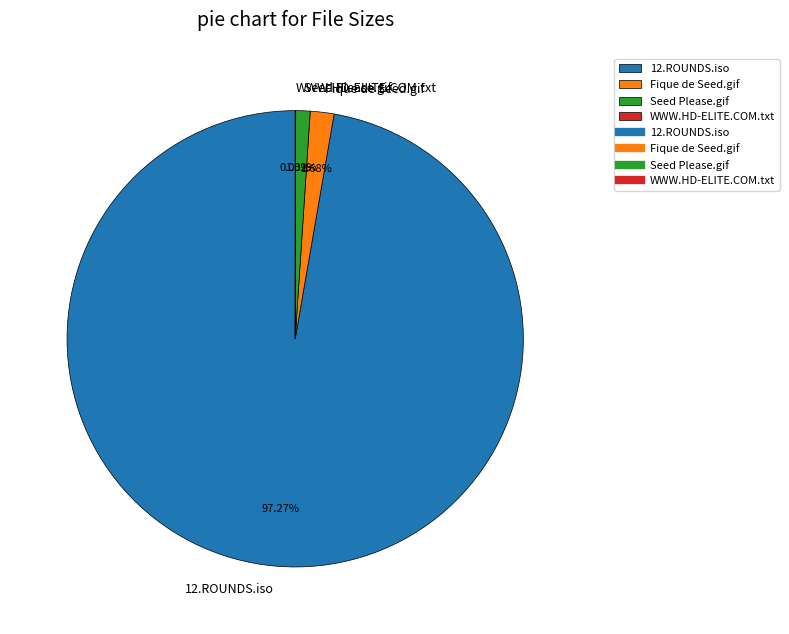

Is 12.ROUNDS.iso the majority of the pie?

Yes